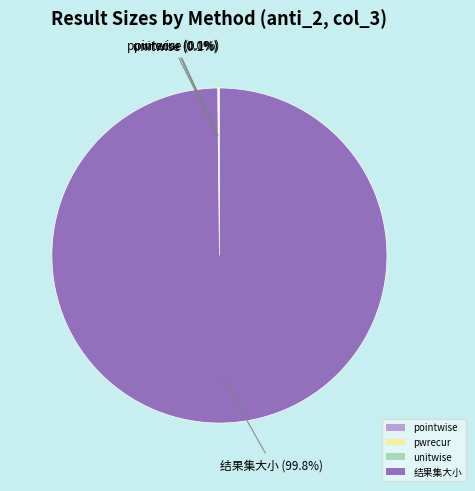

What is the majority slice?

结果集大小